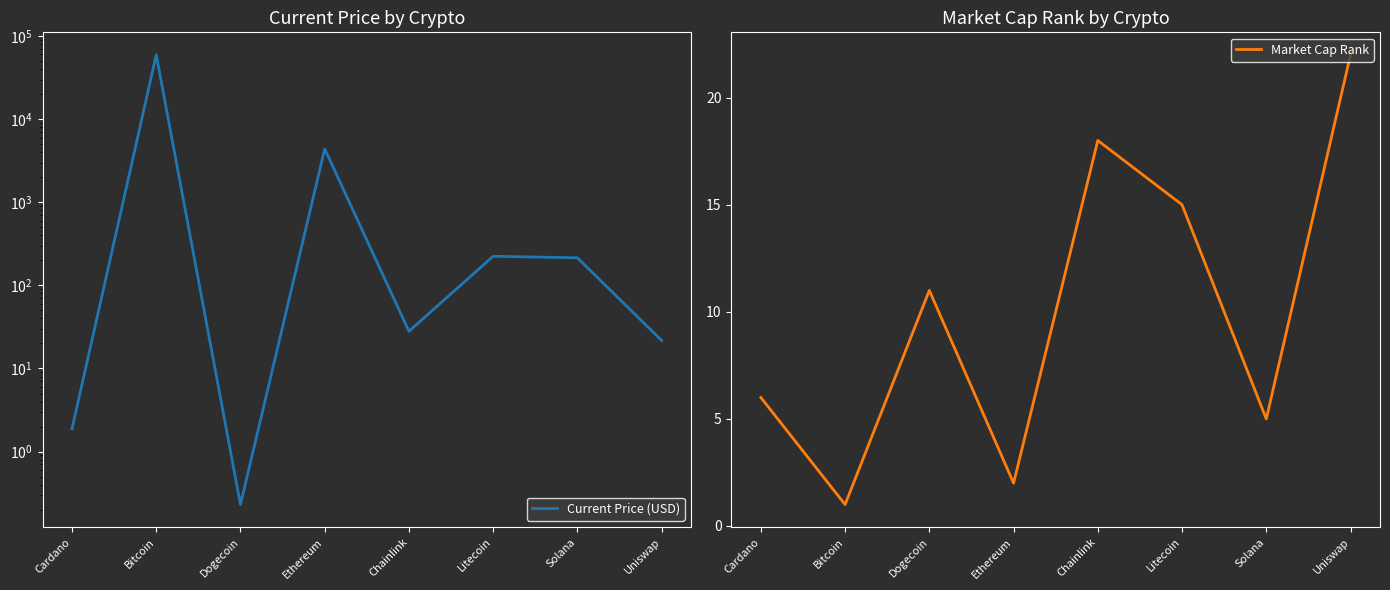

Rank the categories by Current Price (USD) value from lowest to highest.

Dogecoin, Cardano, Uniswap, Chainlink, Solana, Litecoin, Ethereum, Bitcoin